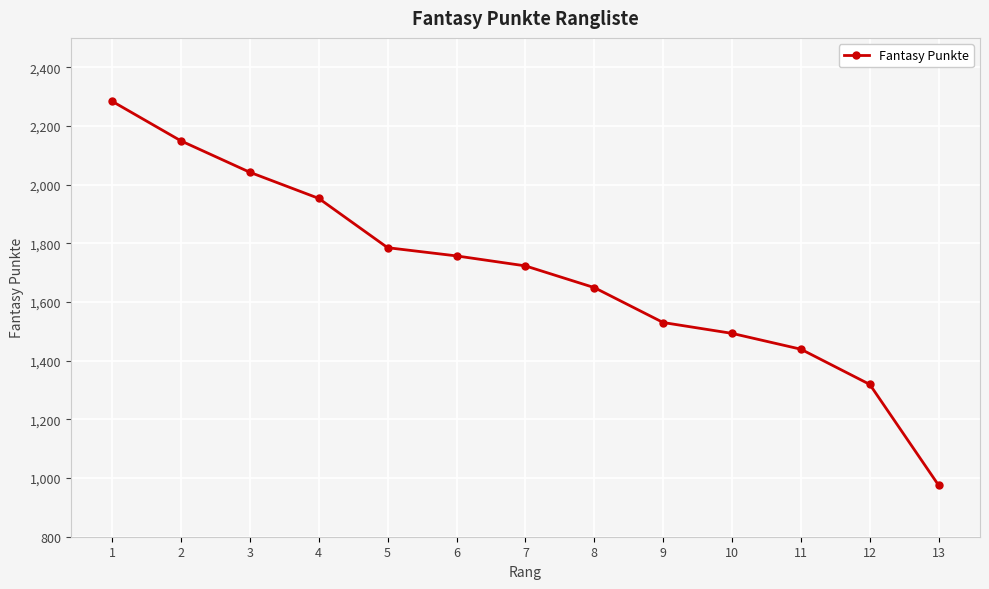

Reading left to right, list all the values displayed in this chart.

1=2284	2=2149	3=2042	4=1953	5=1785	6=1757	7=1723	8=1649	9=1530	10=1493	11=1439	12=1319	13=975